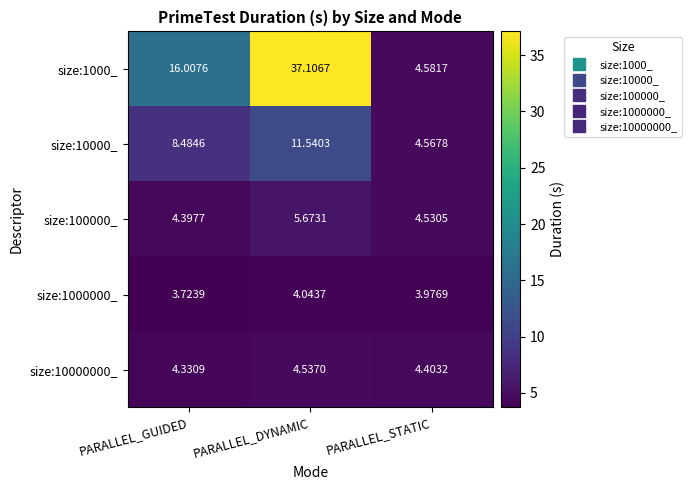

Which category has the lowest value across all series?

PARALLEL_GUIDED